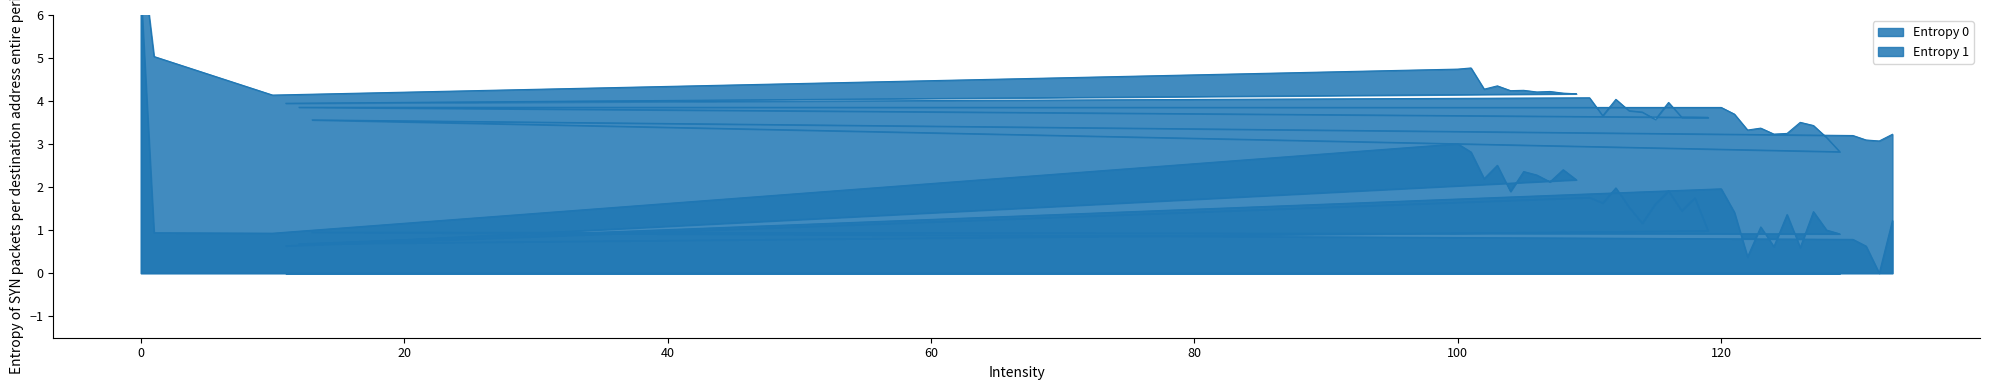

Which series has the widest spread of values?

Entropy 1